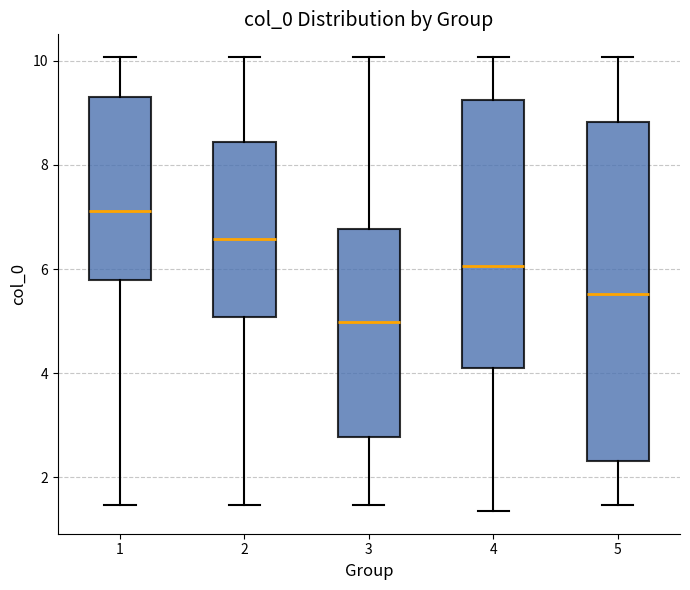

Reading left to right, transcribe this box plot: for each box, give where its median line is, the range the box spans, and where its two whiskers end, as read against the y-axis. The values are not printed on the chart, so give them approximately, as read against the axis.

1: median 7.2, box 5.8 to 9.4, whiskers 1.4 to 10.0
2: median 6.6, box 5.0 to 8.4, whiskers 1.4 to 10.0
3: median 5.0, box 2.8 to 6.8, whiskers 1.4 to 10.0
4: median 6.0, box 4.2 to 9.2, whiskers 1.4 to 10.0
5: median 5.6, box 2.4 to 8.8, whiskers 1.4 to 10.0